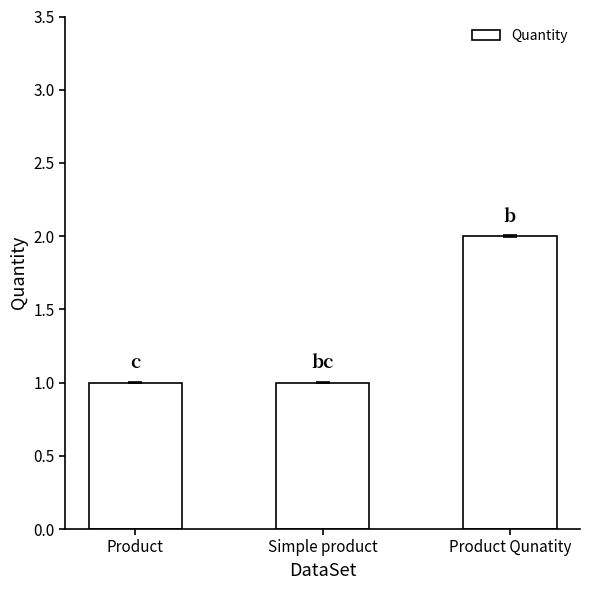

How many series are shown in this chart?

1